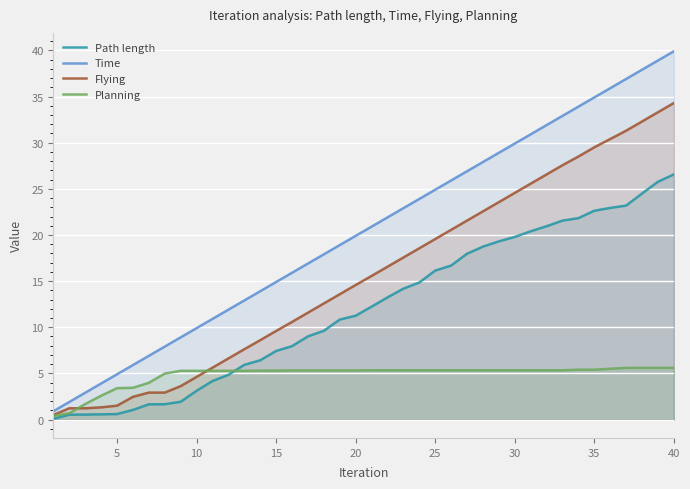

What is the maximum value for Time?

39.9